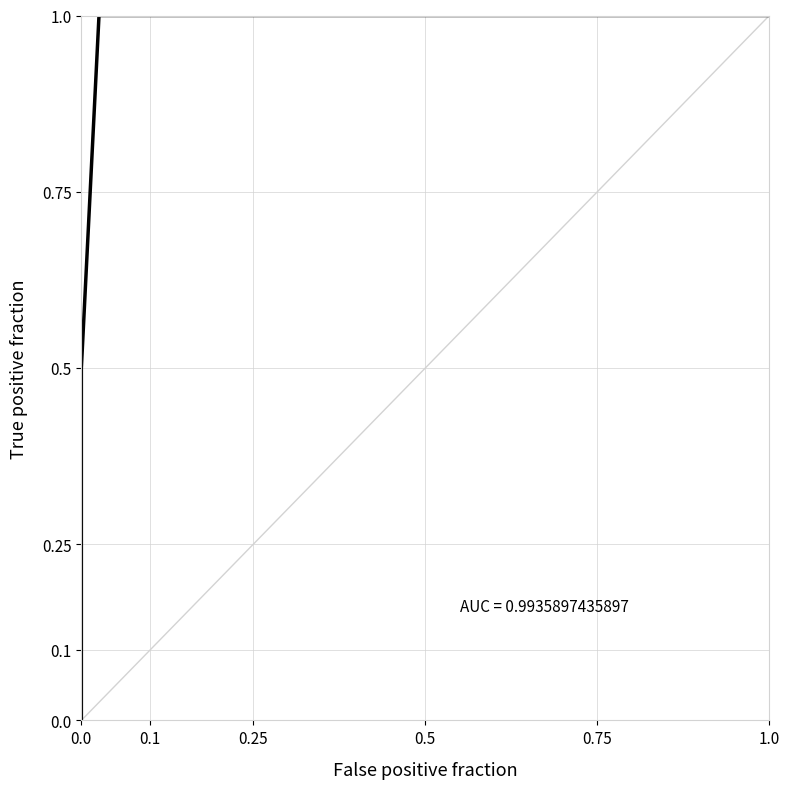

How many lines are shown in the chart?

1